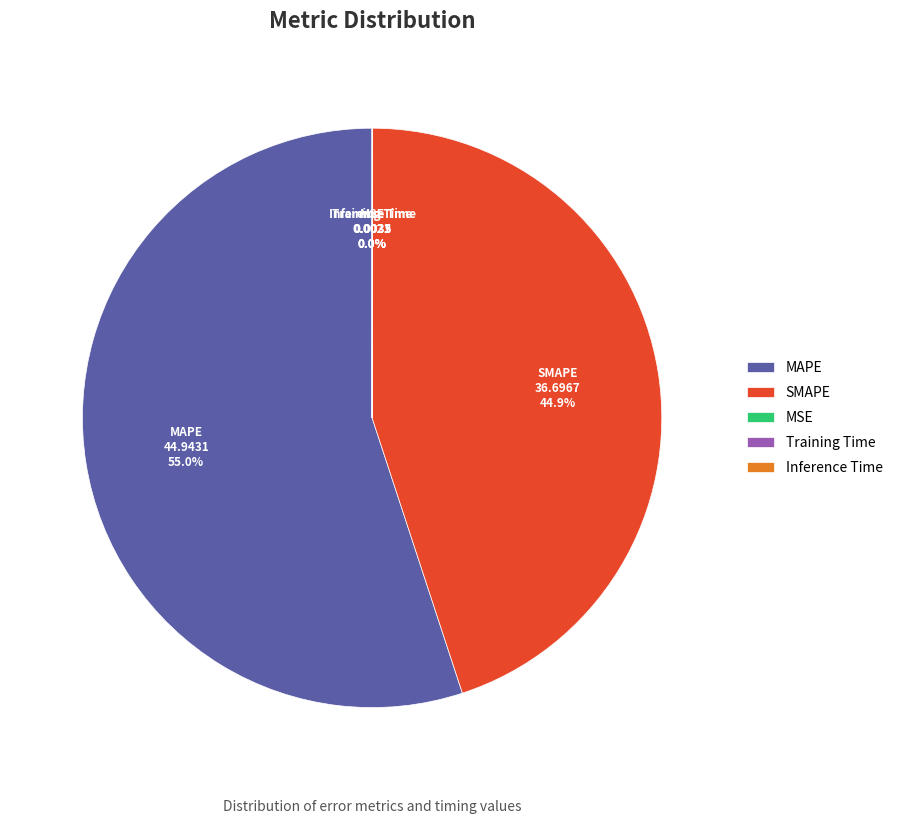

Which slice is the largest?

MAPE